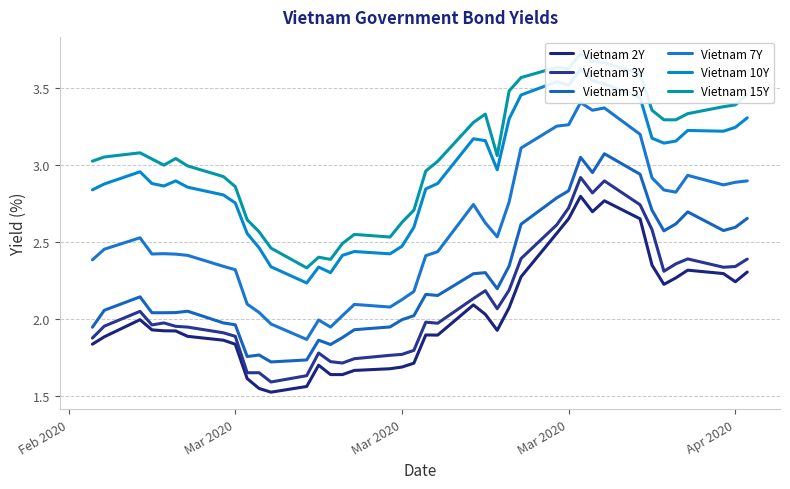

True or false: Vietnam 5Y and Vietnam 2Y intersect in this chart.

False